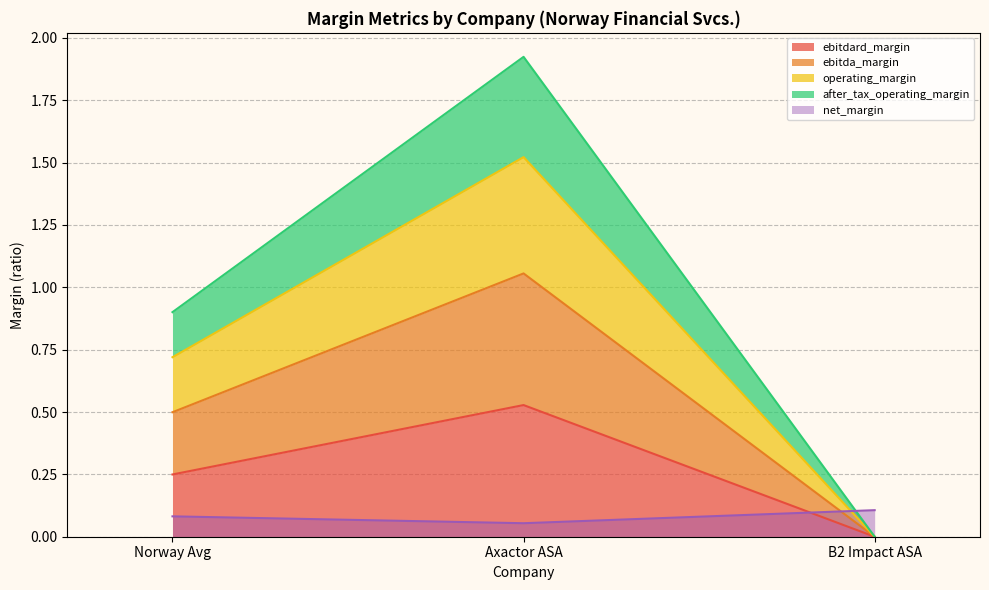

Rank the series at Axactor ASA from highest to lowest value.

after_tax_operating_margin, ebitdard_margin, operating_margin, ebitda_margin, net_margin